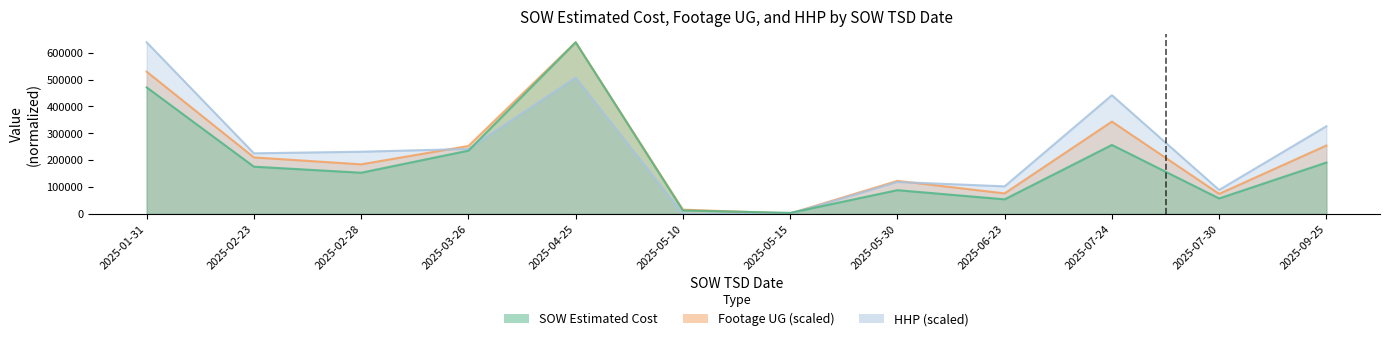

The Footage UG series shows 295850.7 at 2025-01-31. True or false?

False